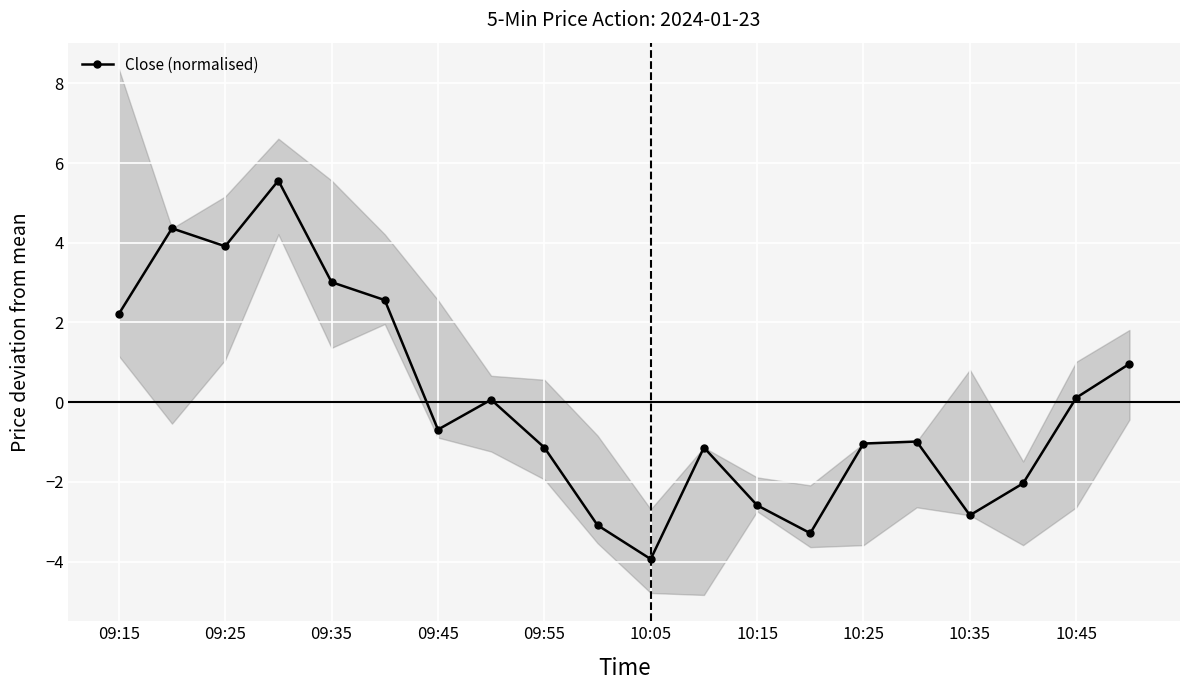

What is the minimum value for Close (normalised)?

-3.9